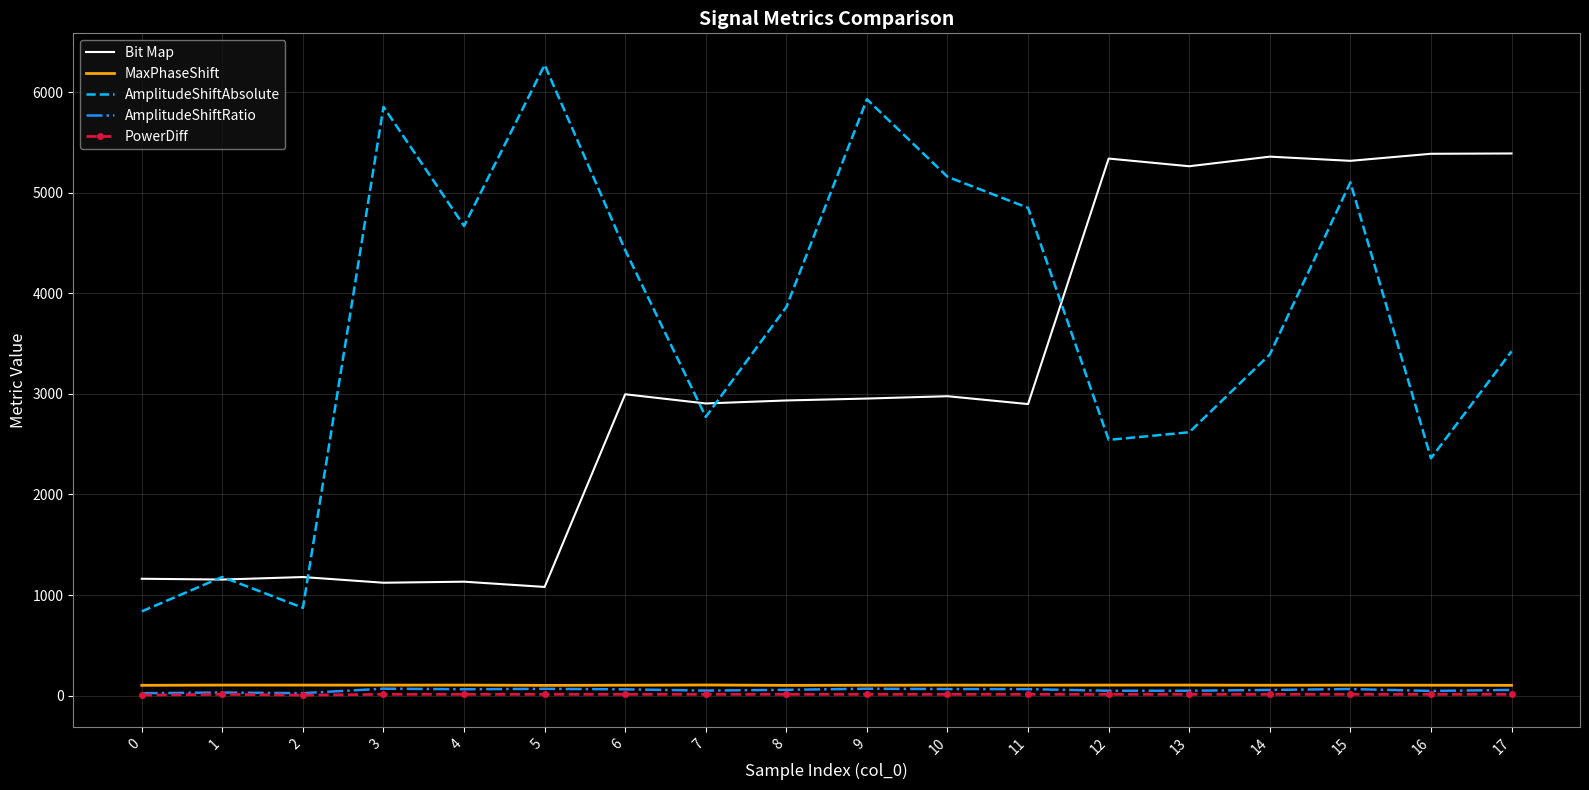

The value of AmplitudeShiftRatio at 5 is 67.4. True or false?

True